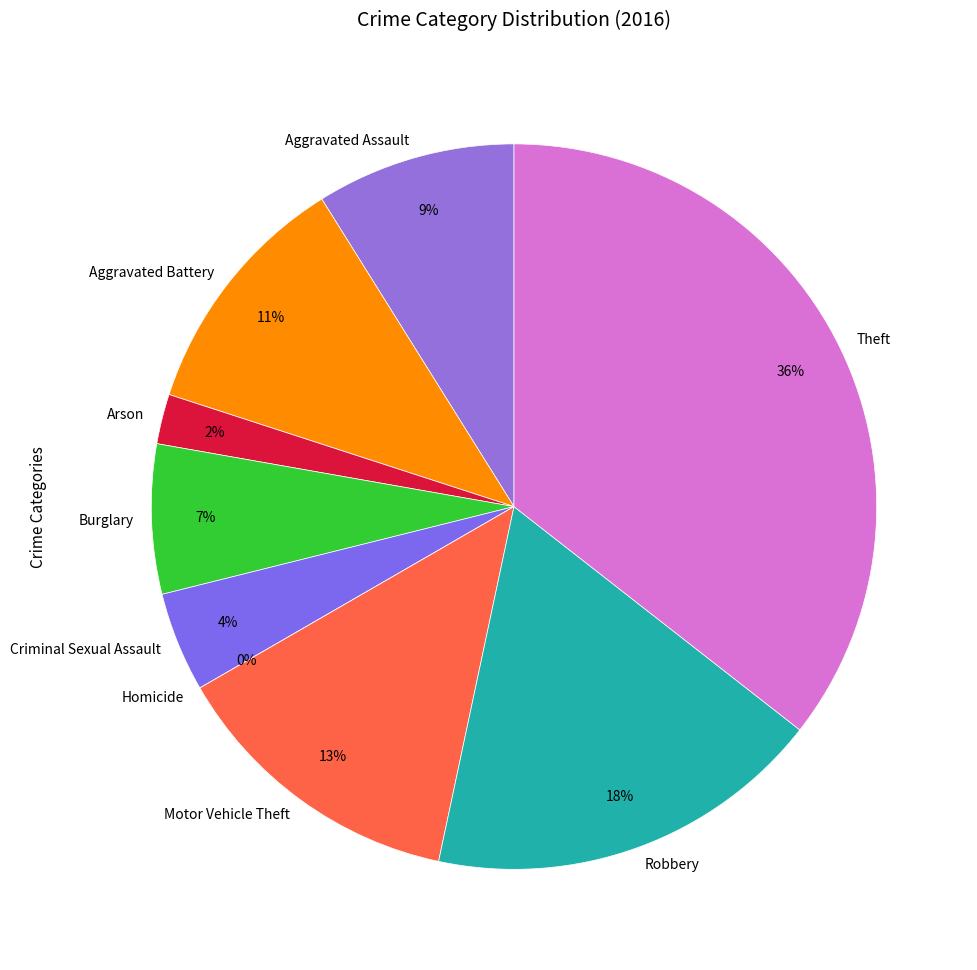

Count the number of slices in the pie.

9